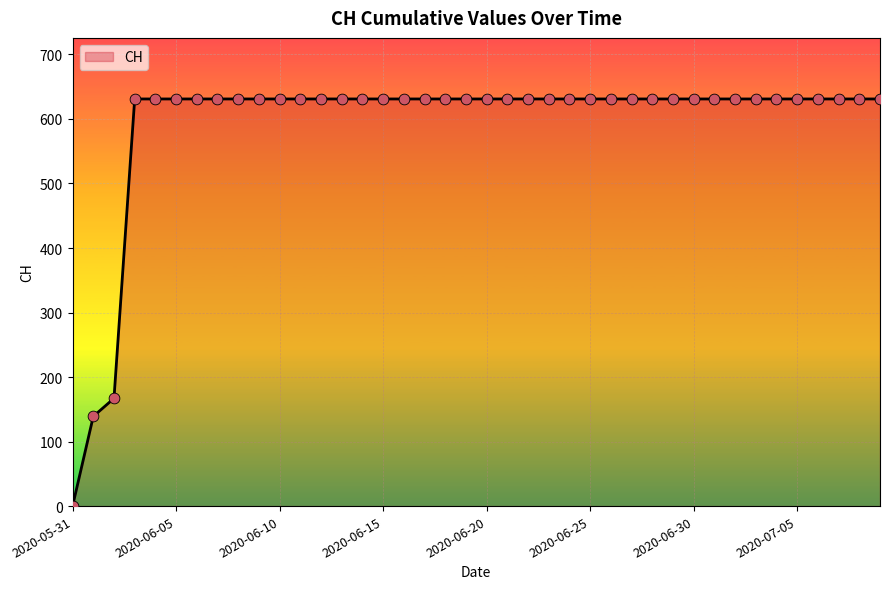

What is the maximum value shown in the chart?

631